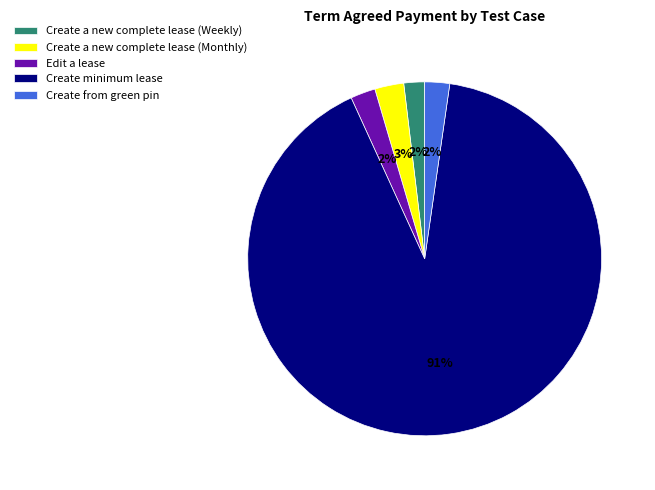

Which category has the biggest portion of the pie?

Create minimum lease